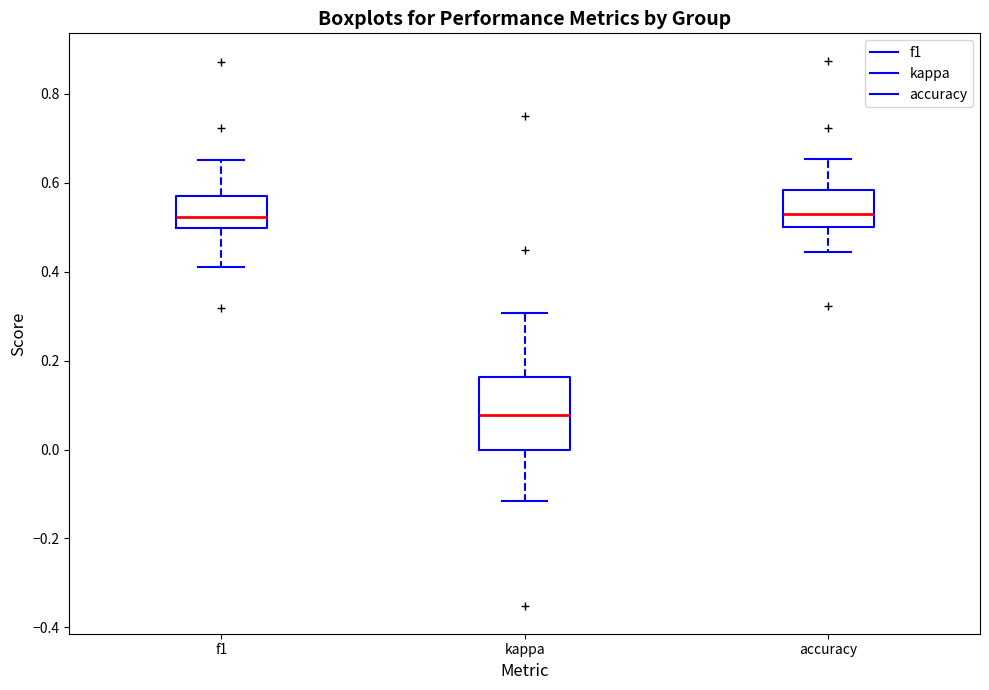

Which box has the lowest median line?

kappa